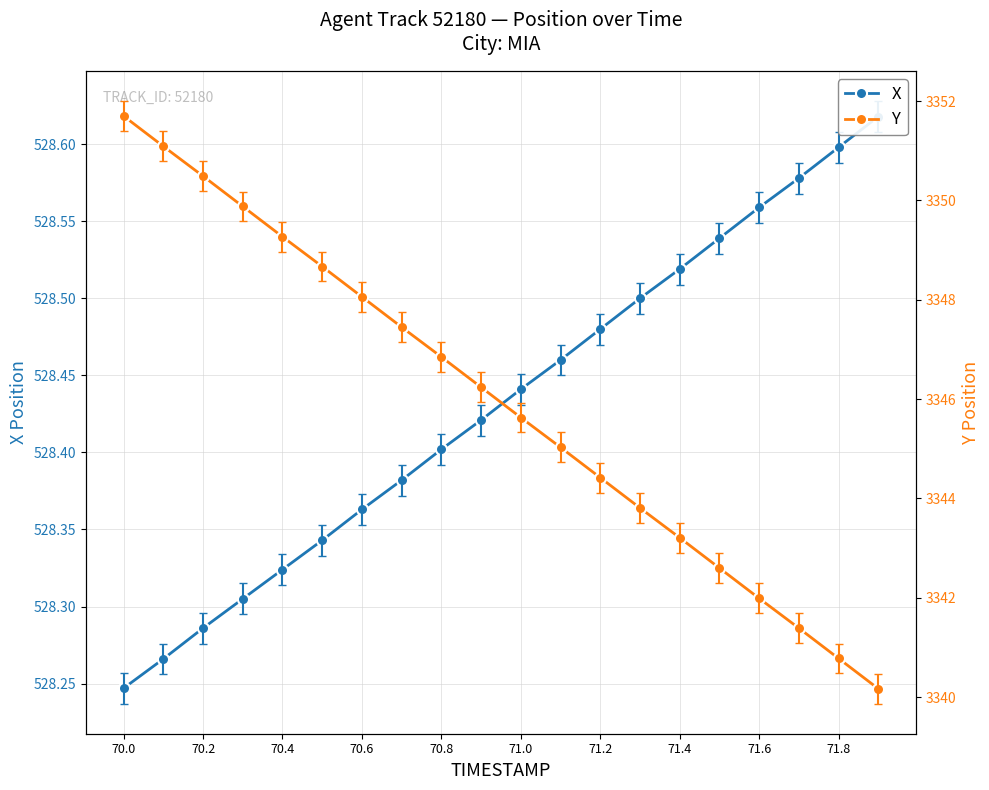

What is the greatest value displayed?

3351.7